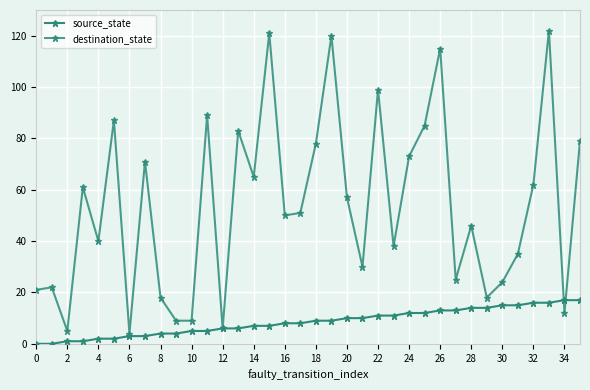

How many series are shown in this chart?

2